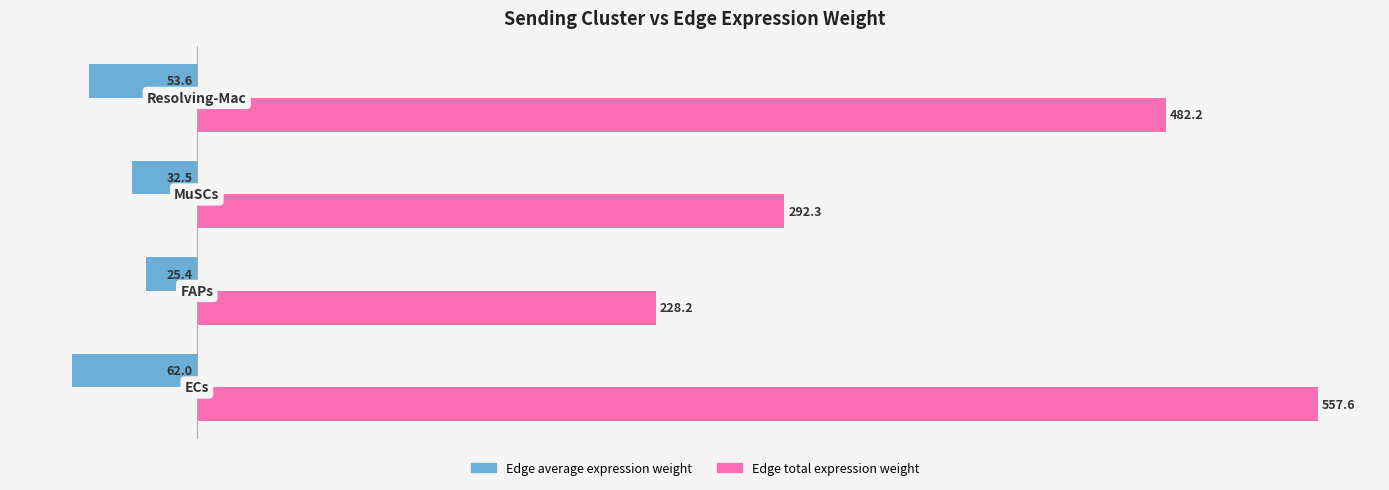

What are all the series names shown in the legend?

Edge average expression weight, Edge total expression weight